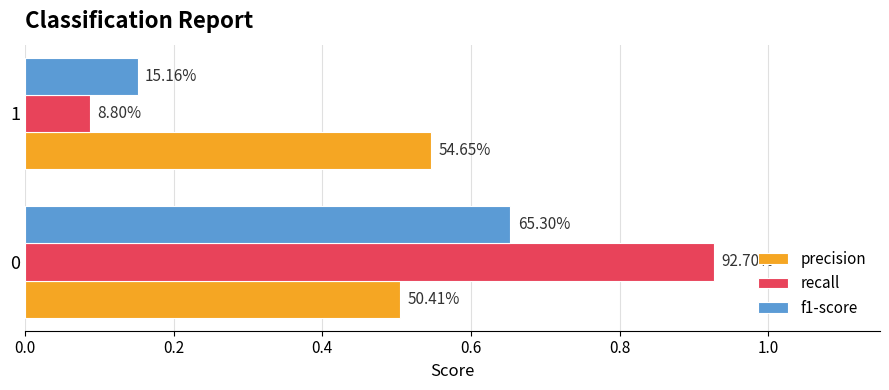

What are all the series names shown in the legend?

precision, recall, f1-score